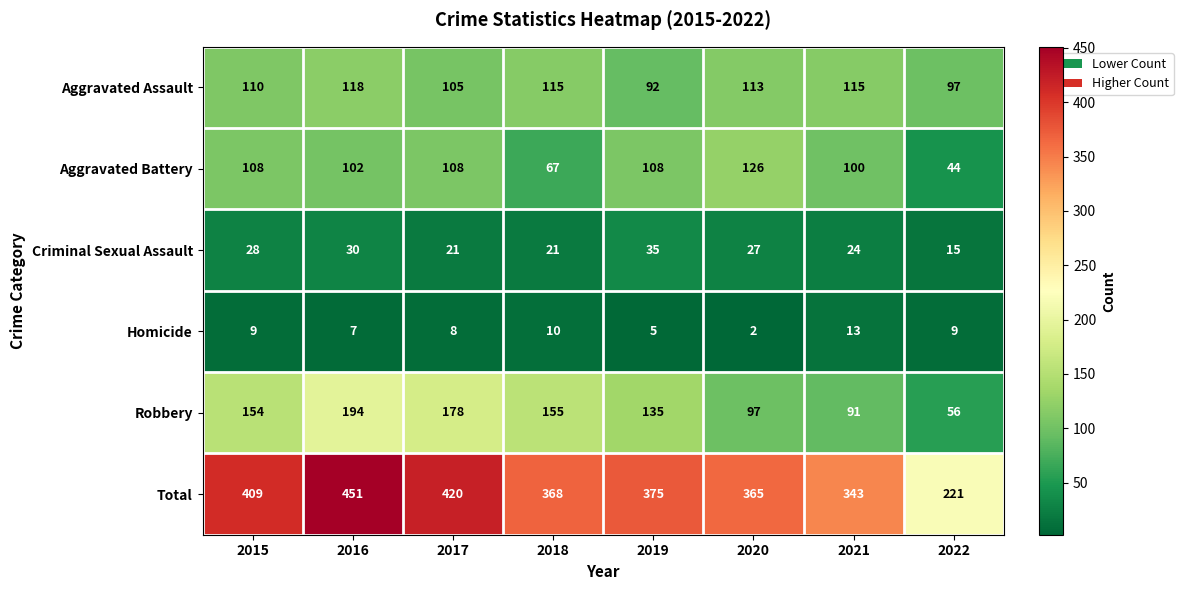

What is the difference between the second highest and minimum values in the Aggravated Battery series?

64